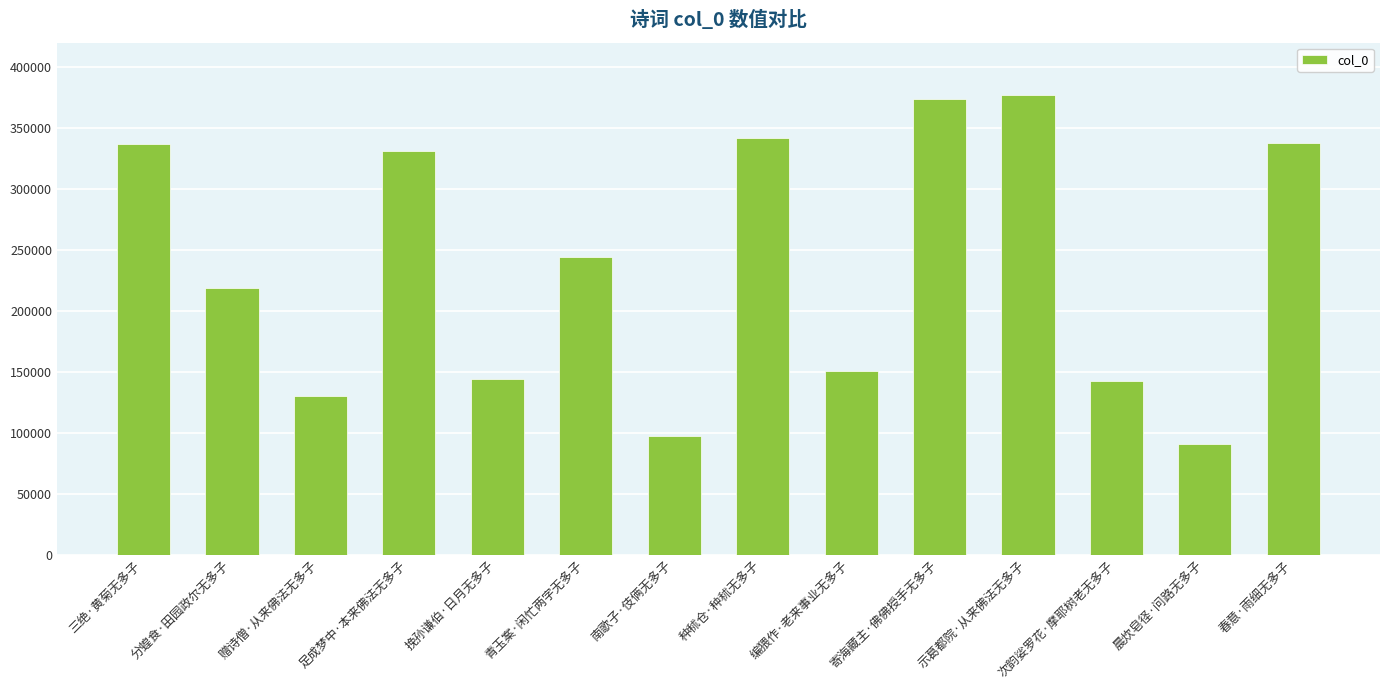

What is the change in value from 编猥作·老来事业无多子 to 晨炊皂径·问路无多子?

-59916